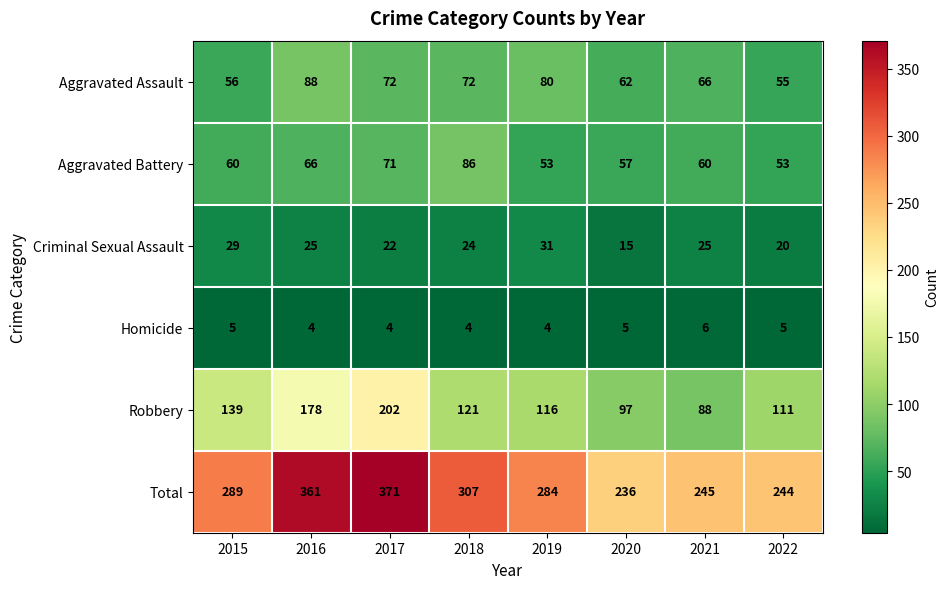

What is the total value across all series at 2022?

488